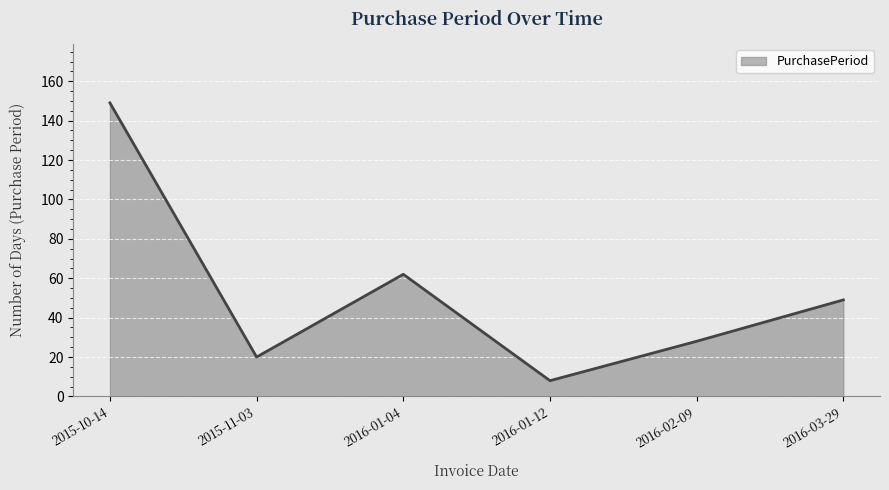

Reading left to right, what are all the values shown in this chart?

149	20	62	8	28	49